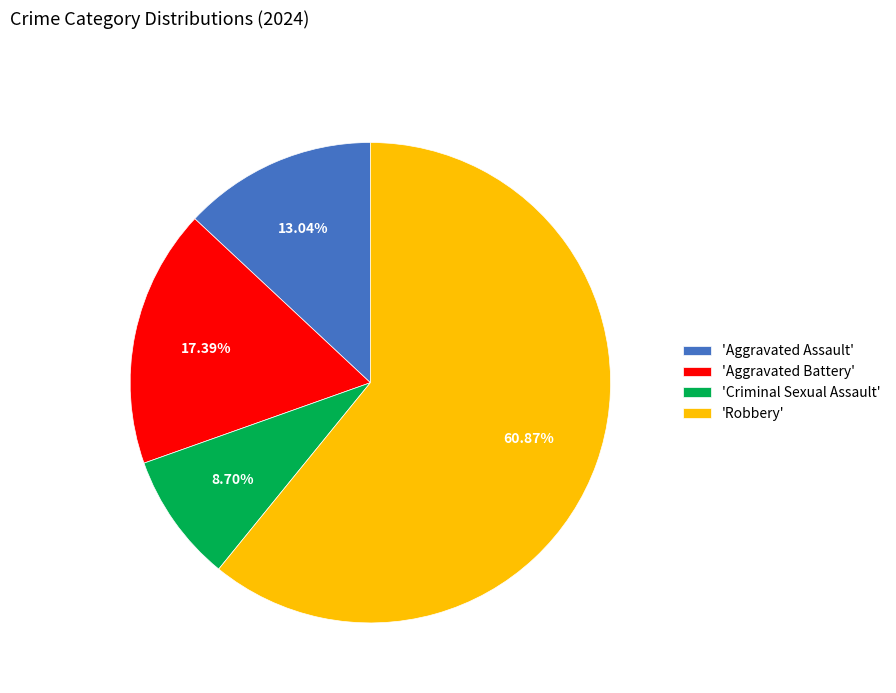

Which slice is the largest?

'Robbery'